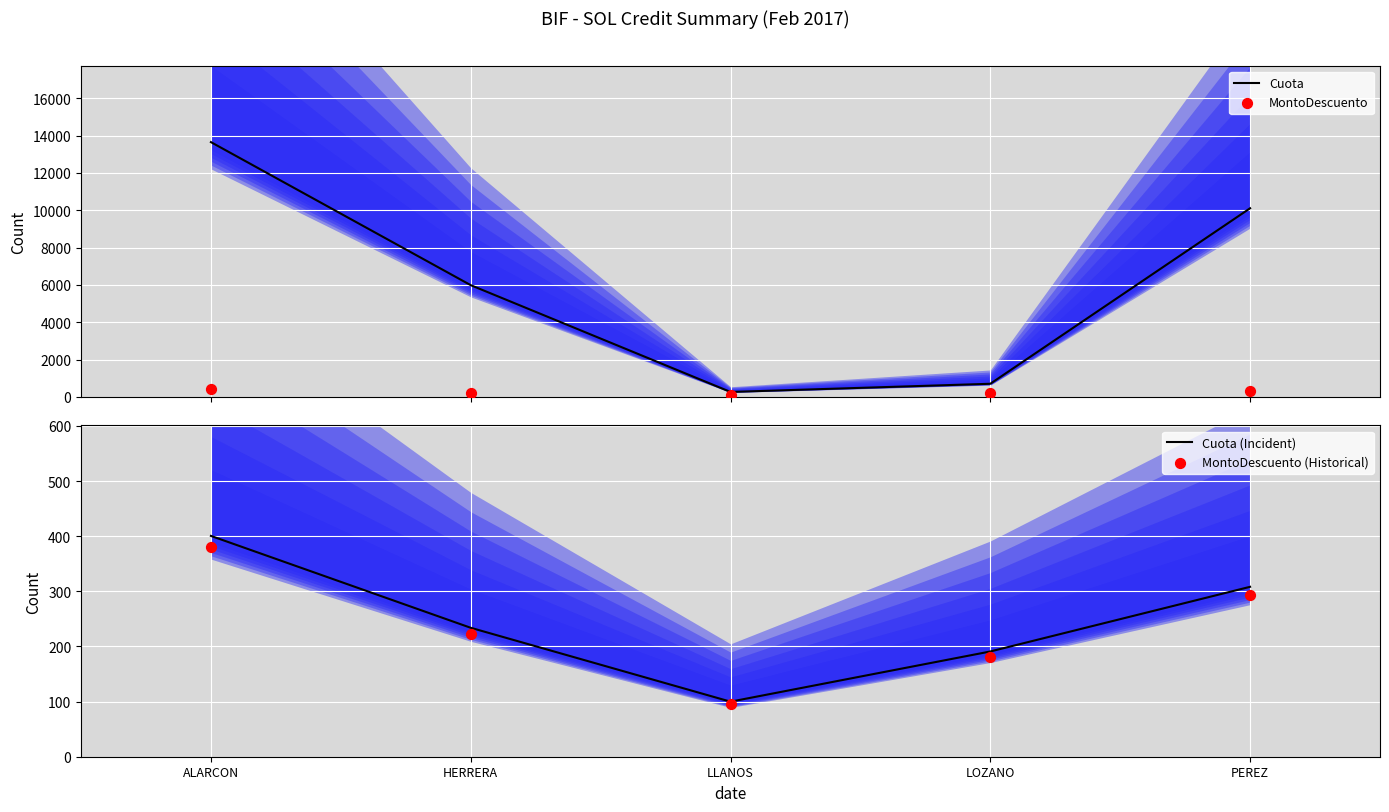

Which series has the largest total across all categories?

Cuota